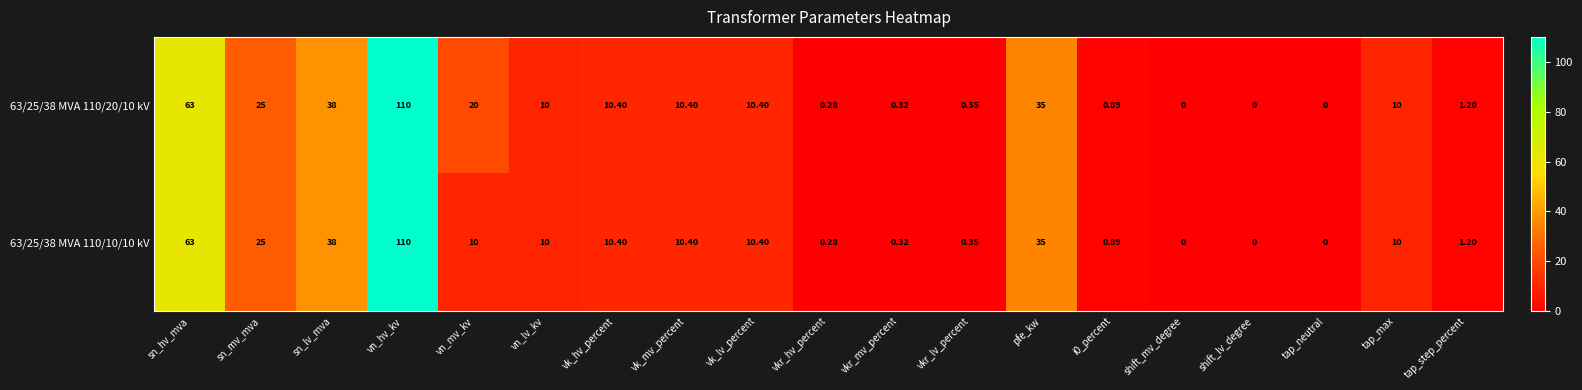

At which category is the sum across all series the highest?

vn_hv_kv